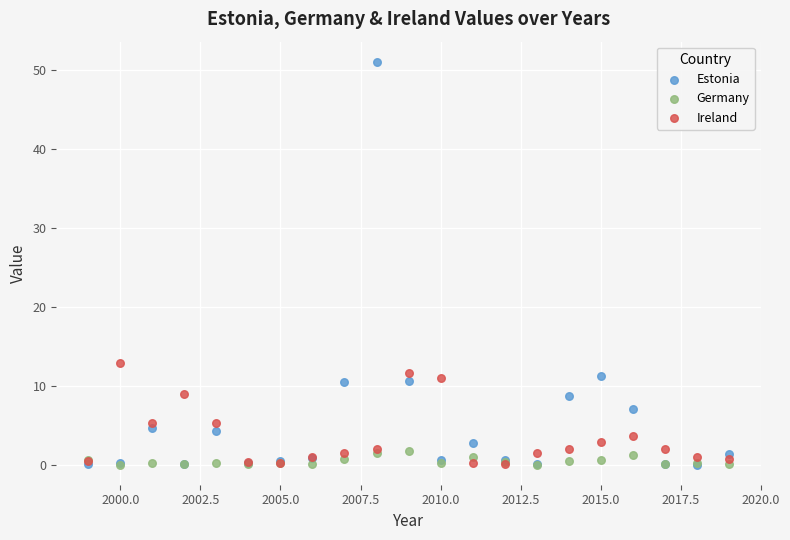

What are all the series names shown in the legend?

Estonia, Germany, Ireland